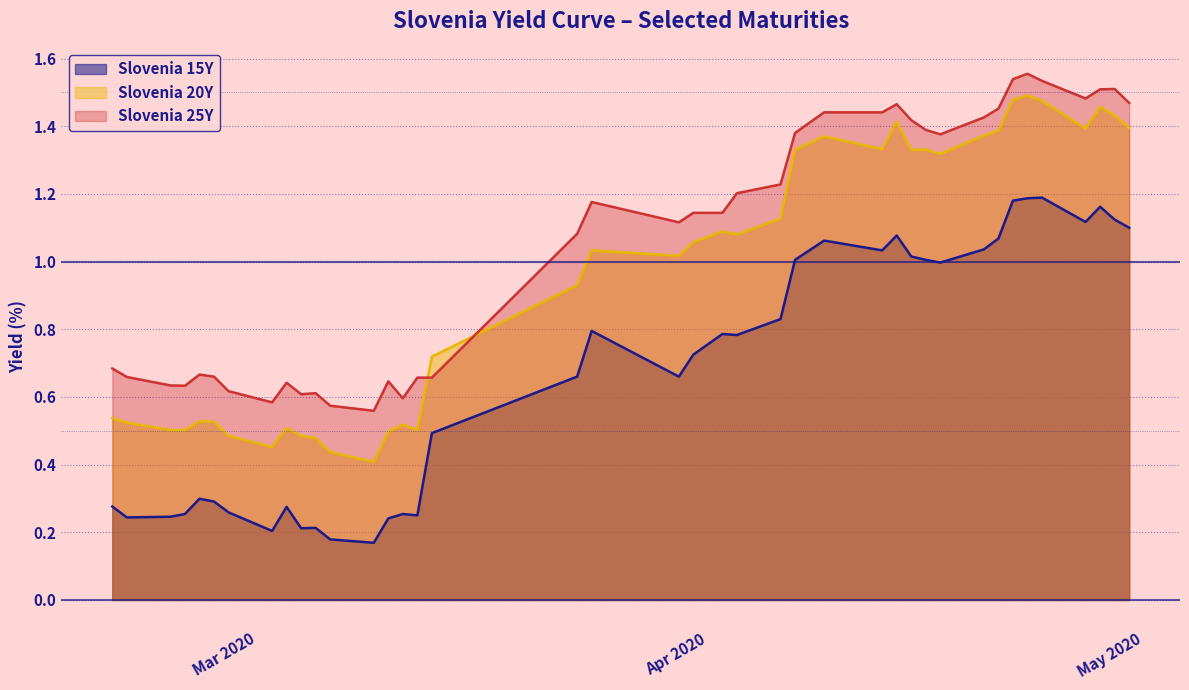

True or false: Slovenia 25Y and Slovenia 15Y cross at least once.

False